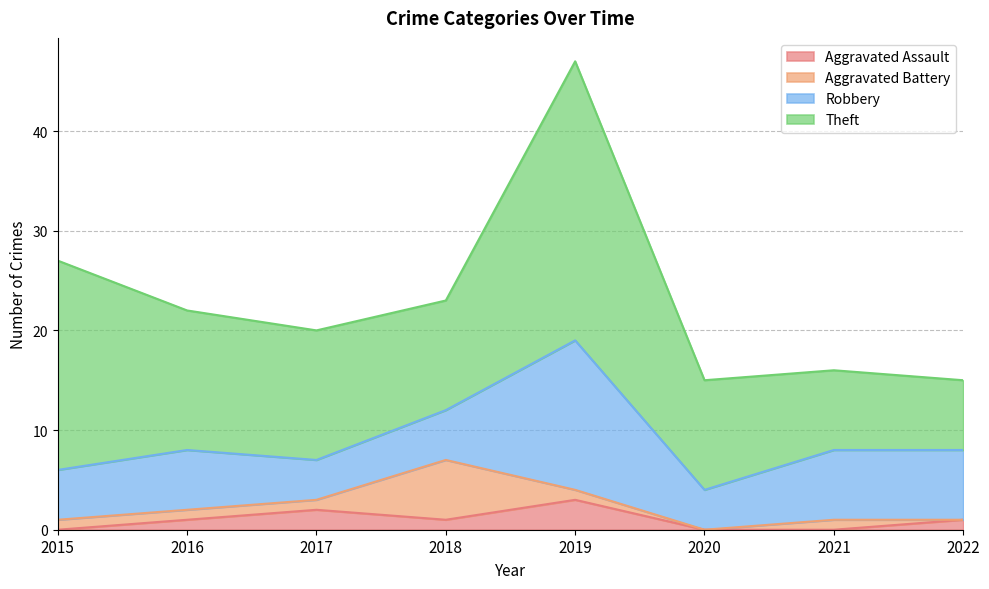

Does the chart display data point markers on the line(s)?

No